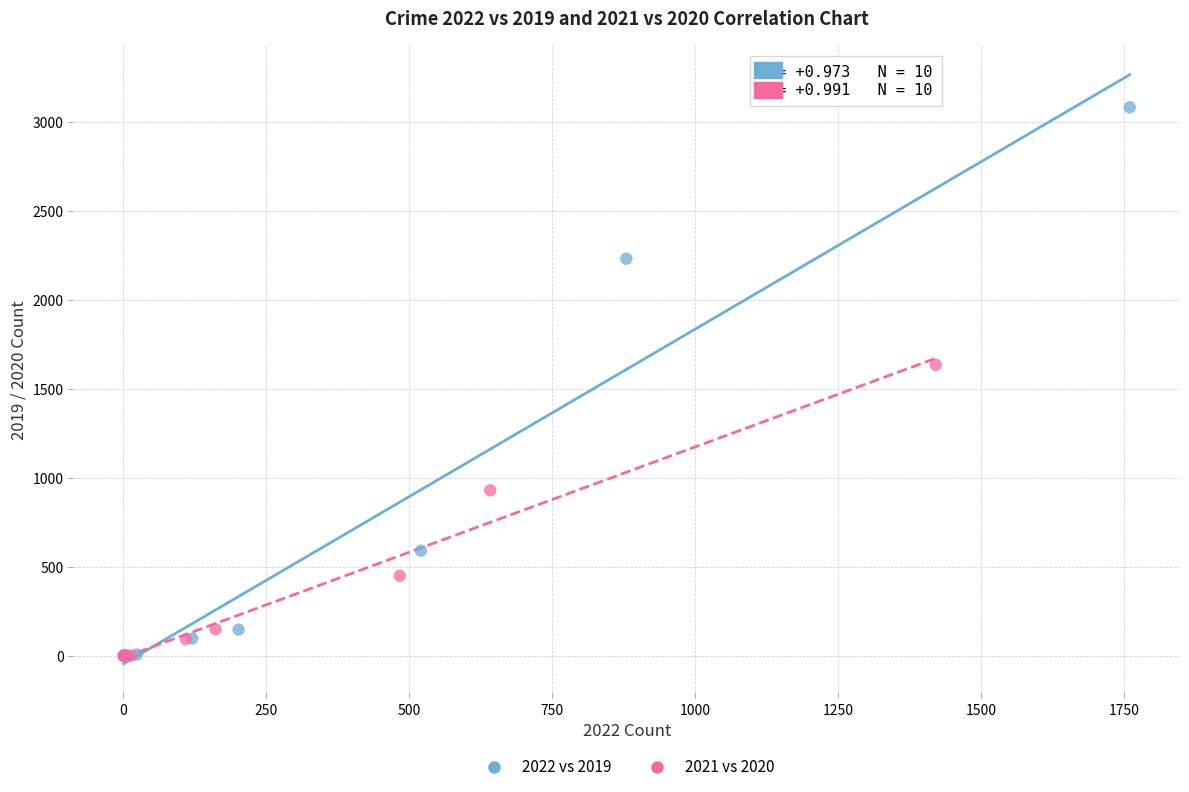

Which series has the widest spread of Y values?

2022 vs 2019